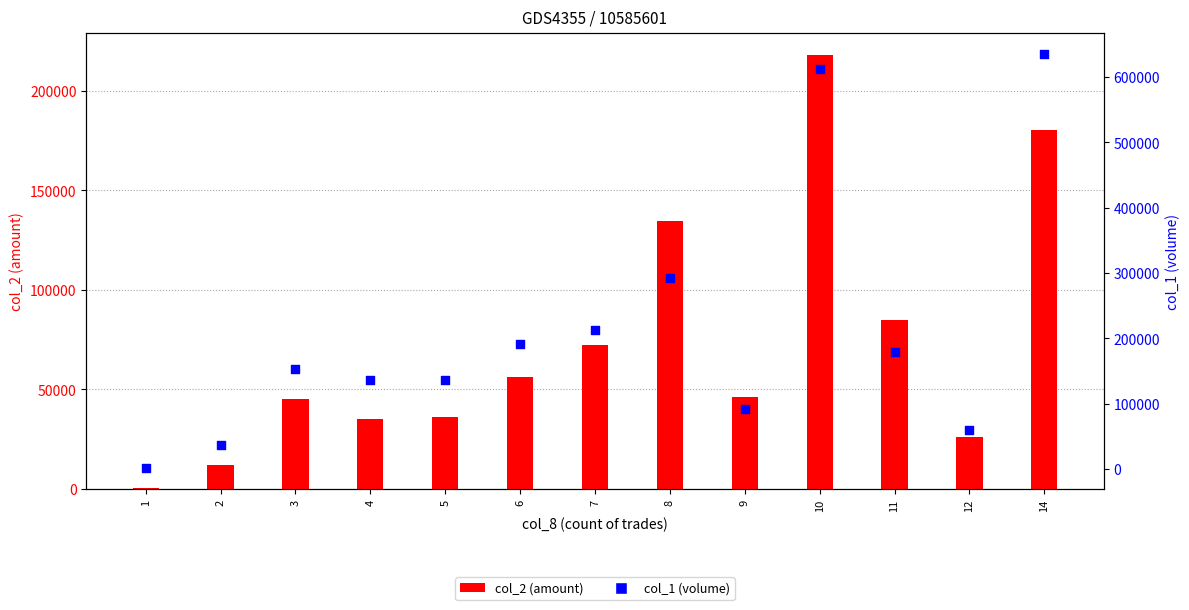

What is the total value across all series at 7?

285600